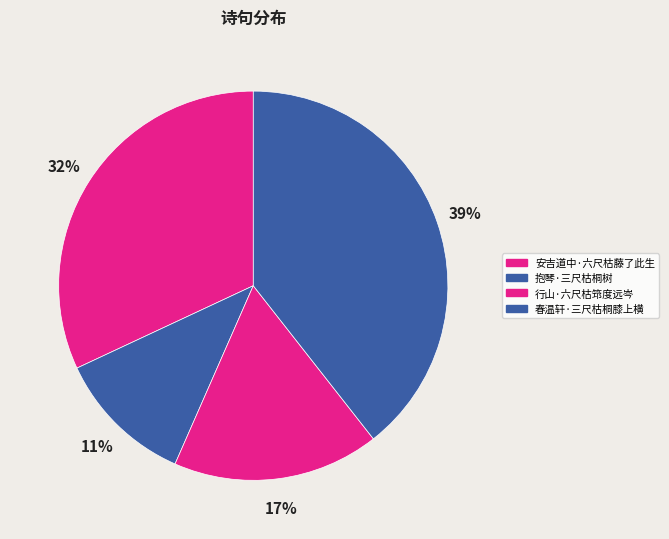

Rank the categories by value from highest to lowest.

春温轩·三尺枯桐膝上横, 安吉道中·六尺枯藤了此生, 行山·六尺枯筇度远岑, 抱琴·三尺枯桐树